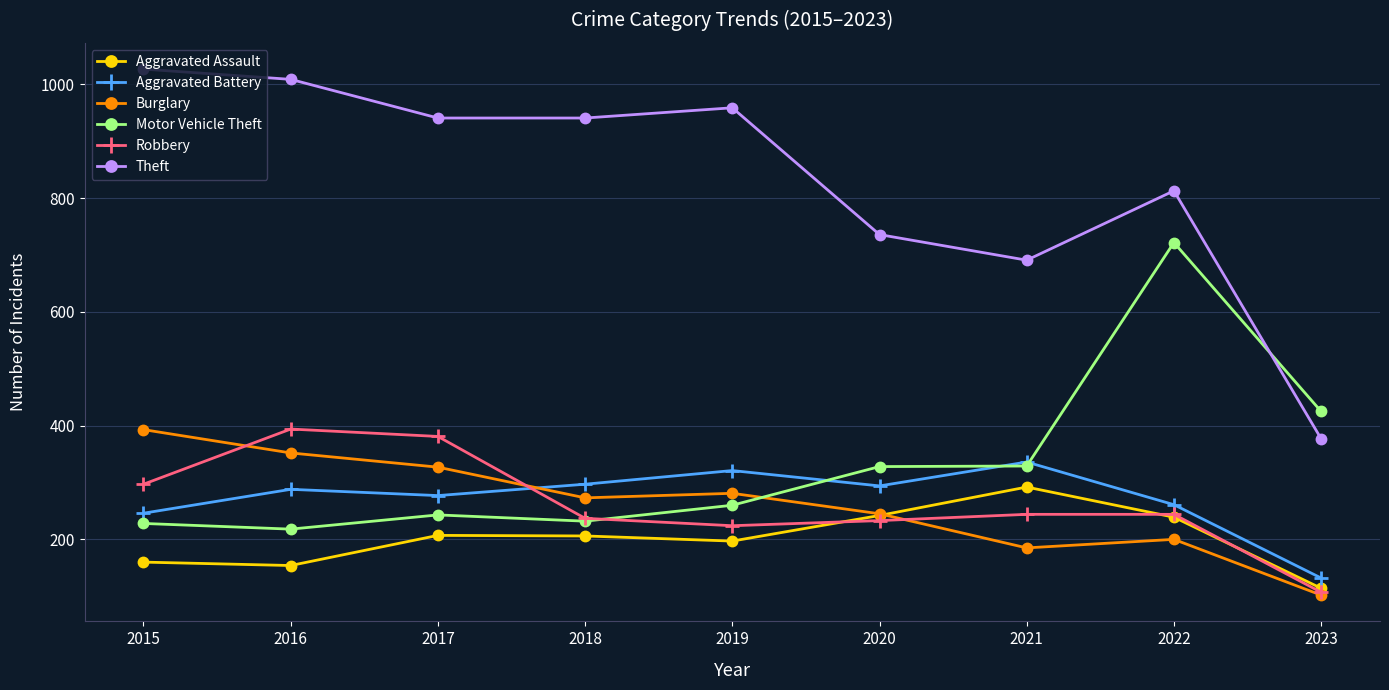

Which category has the lowest value in the Aggravated Assault series?

2023